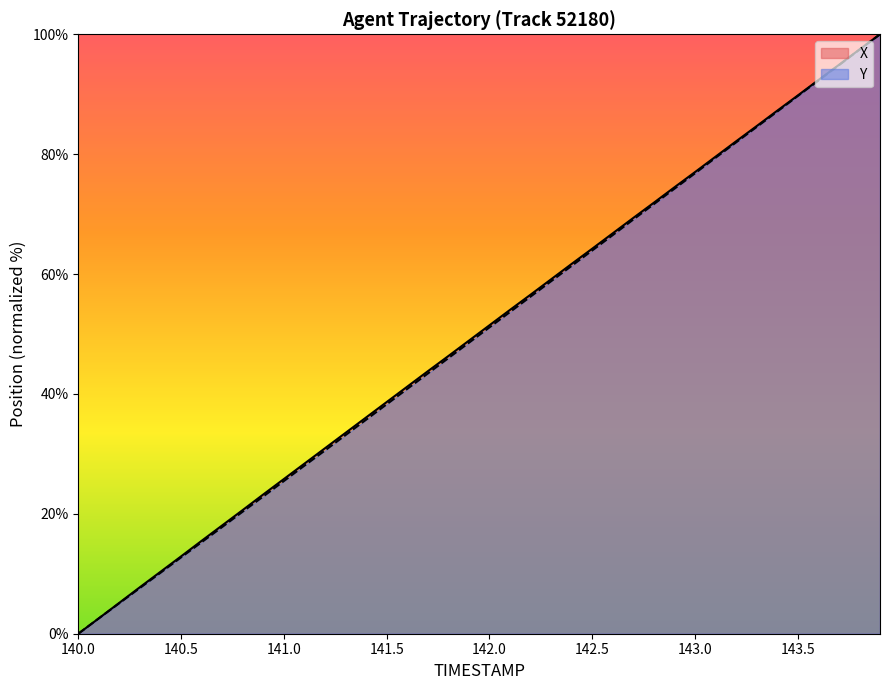

True or false: Y has more than 2 points higher than both neighbors.

False